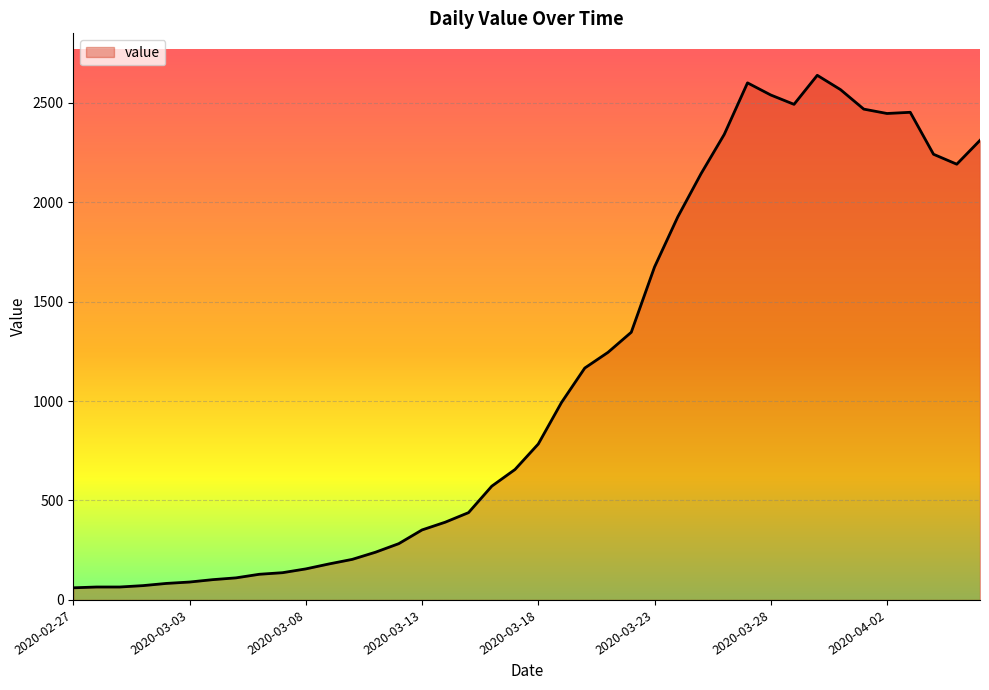

What is the difference between the maximum and minimum values?

2577